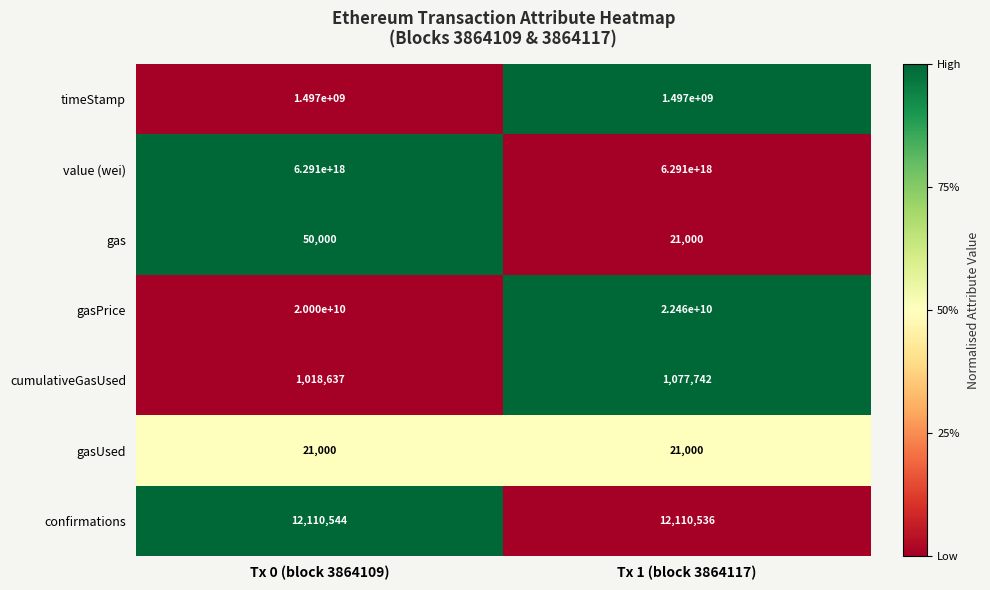

At which label is gasUsed closest to 21000?

Tx 0 (block 3864109)